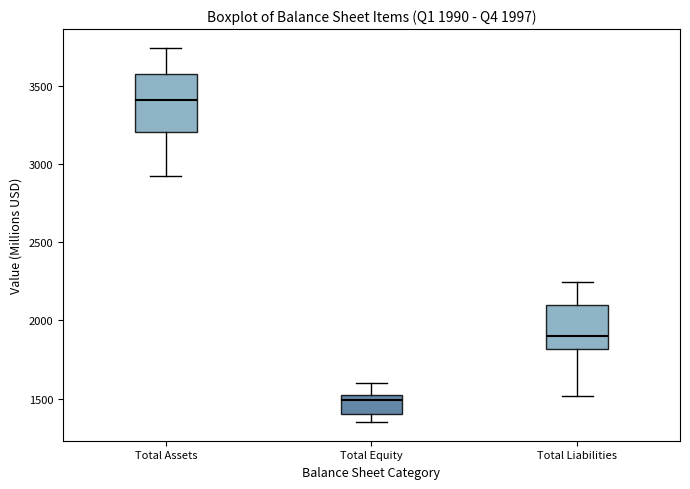

Which box's median line is the lowest?

Total Equity